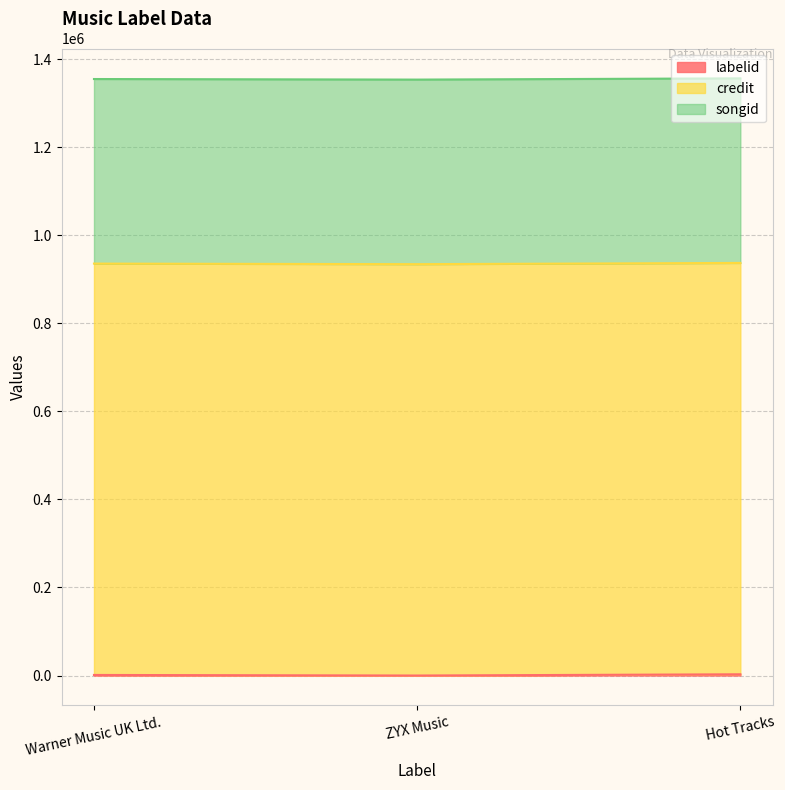

What are all the series names shown in the legend?

labelid, credit, songid